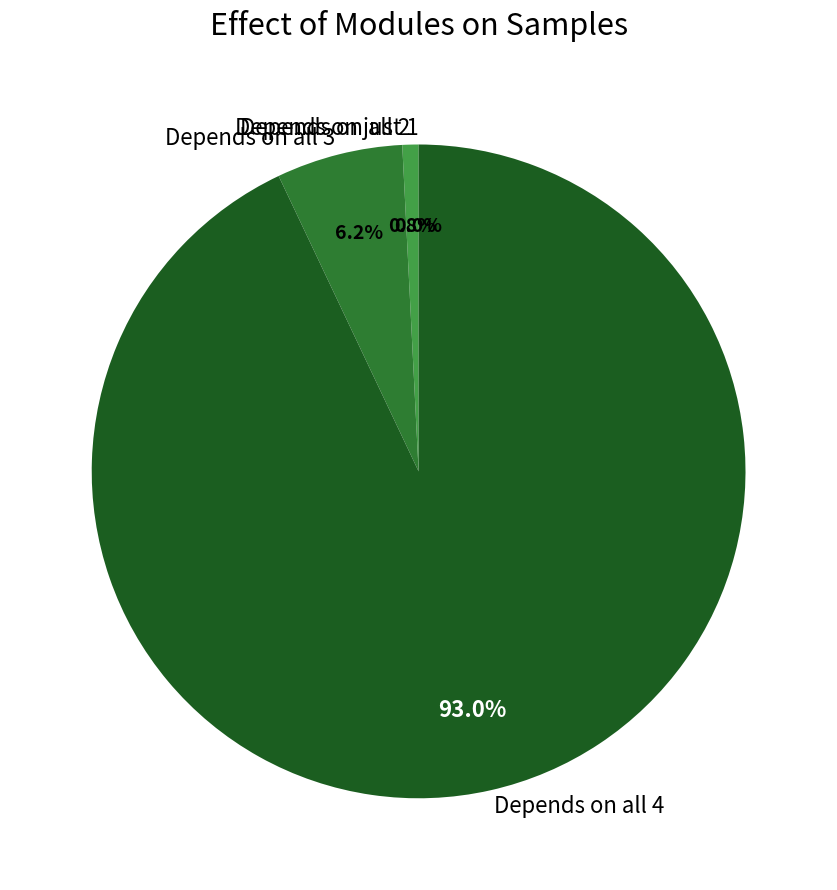

Does any single category account for the majority?

No